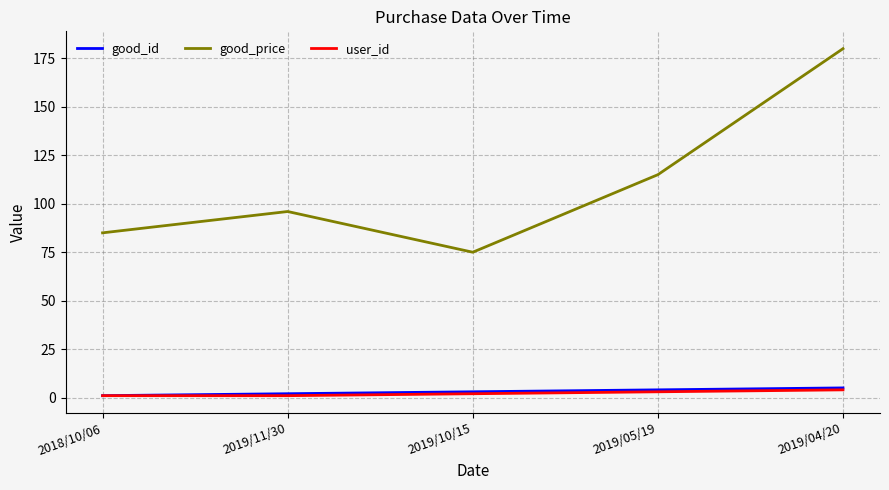

Which series has the largest total across all categories?

good_price